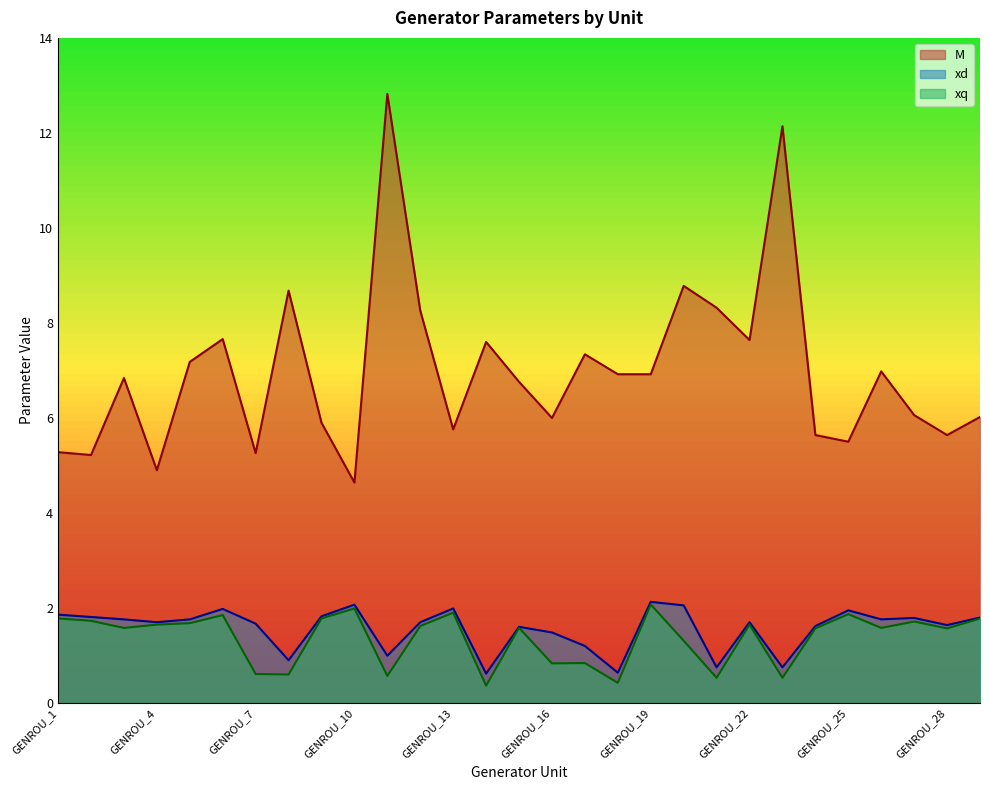

List the series in order of their peak value, lowest first.

xq, xd, M